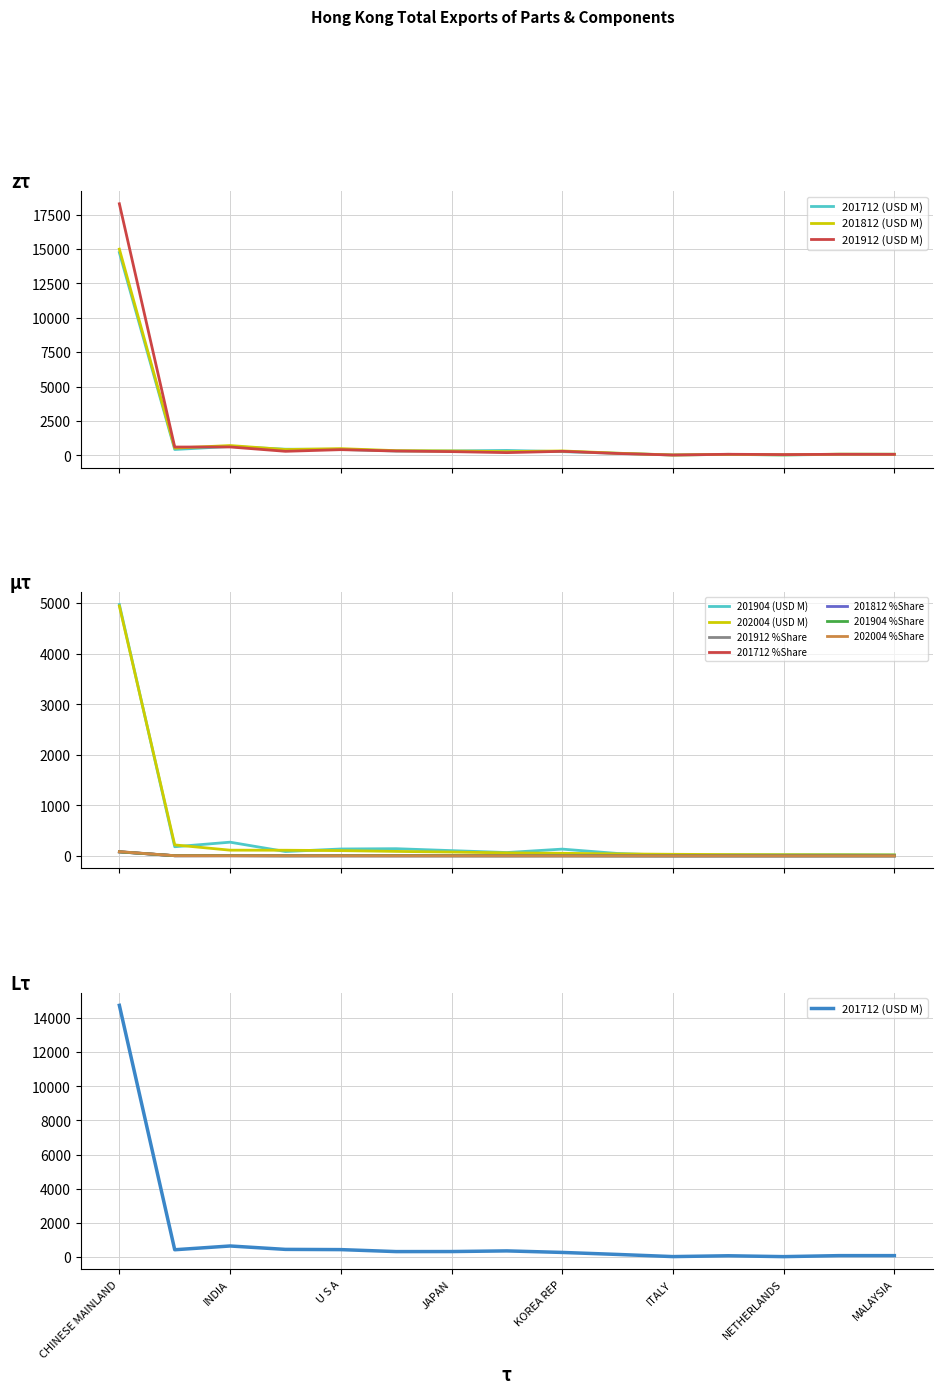

What is the total value across all series at INDIA?

2334.4